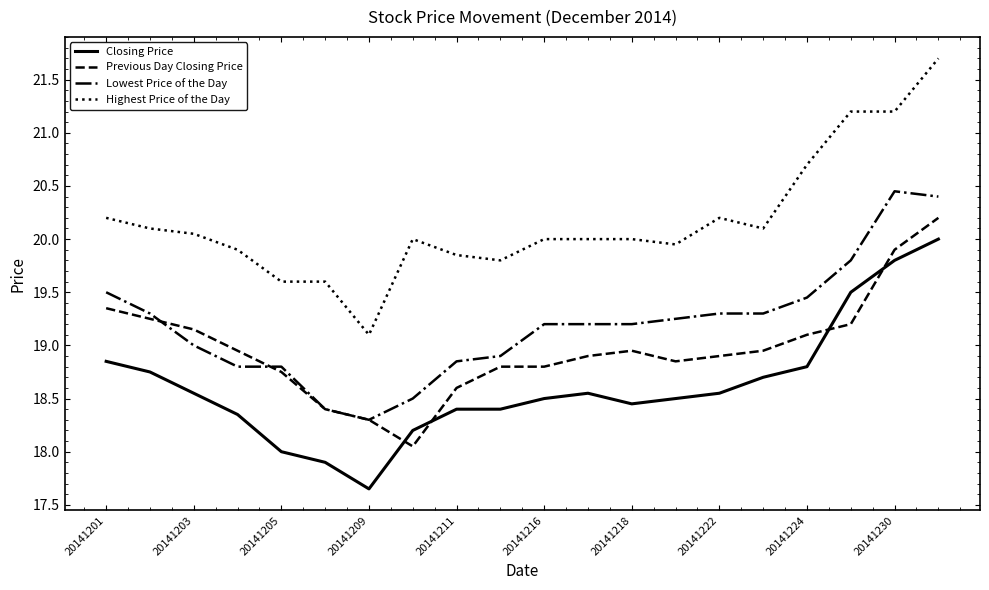

At how many categories does at least one series exceed 19?

20